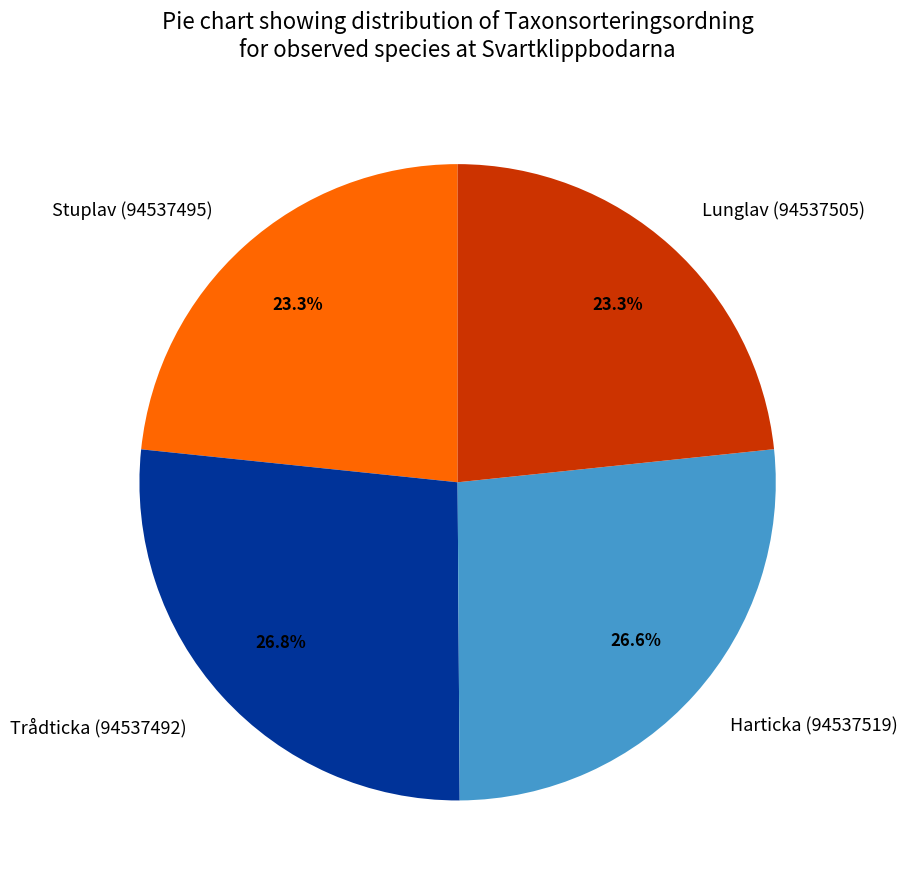

True or false: Trådticka (94537492) accounts for 27% of the total.

True